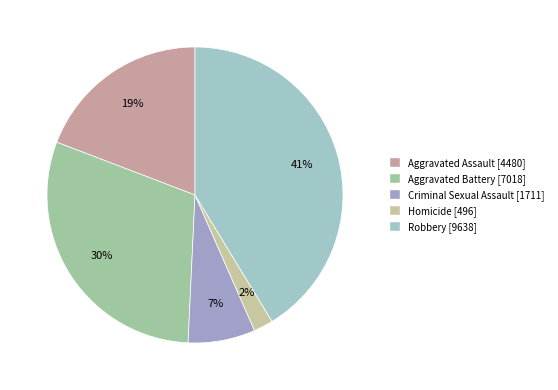

To the nearest percent, what percentage of the pie is Aggravated Battery?

30%